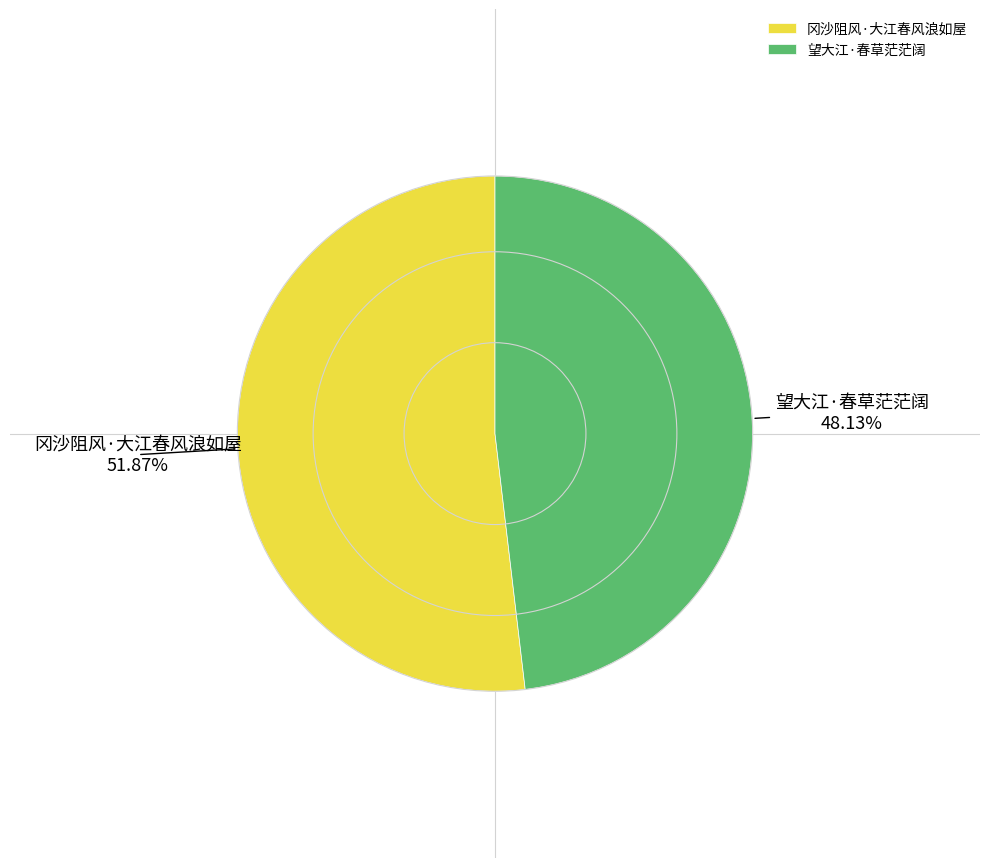

What is the ratio of the value at 冈沙阻风·大江春风浪如屋 to the value at 望大江·春草茫茫阔?

1.1